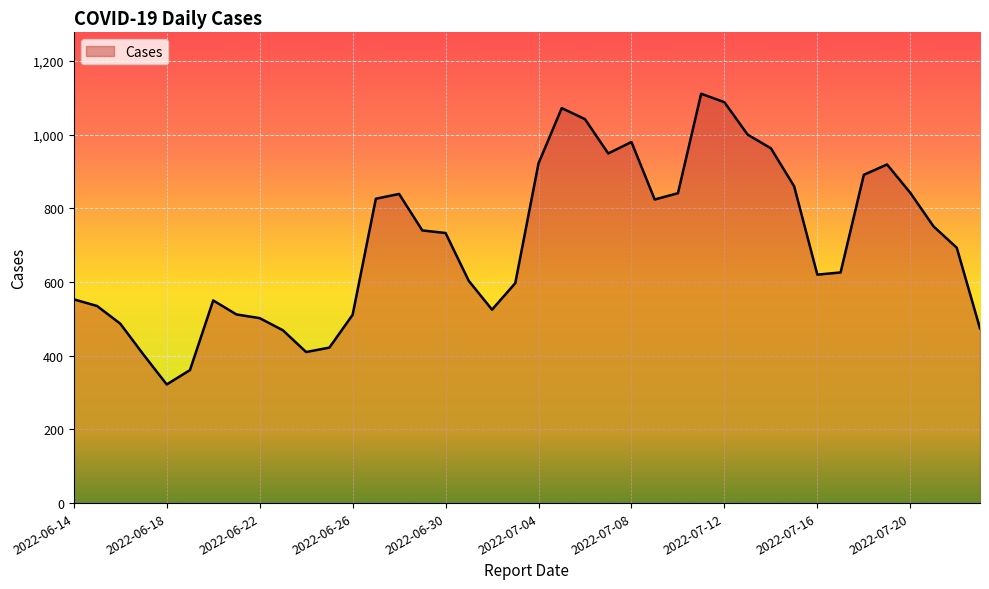

What is the minimum value shown in the chart?

322